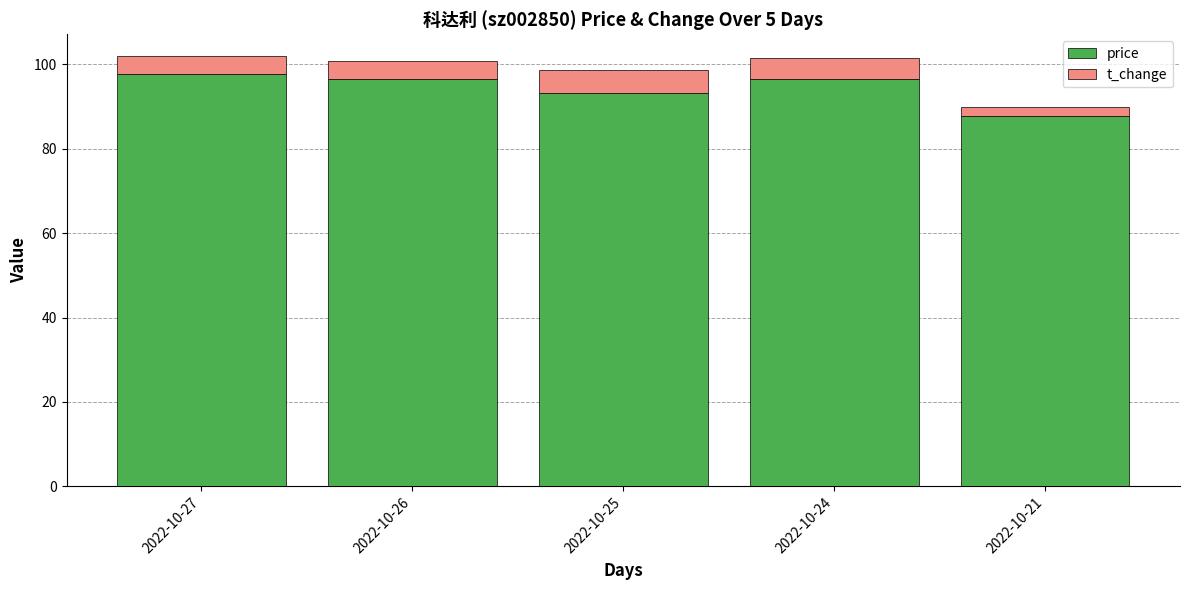

What is the total value across all series at 2022-10-26?

100.9